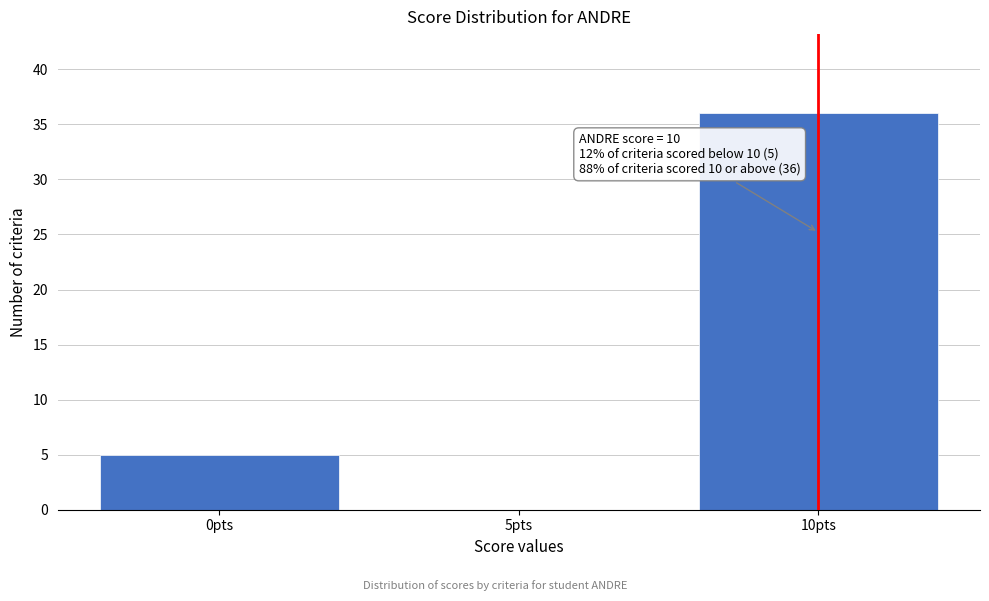

Reading left to right, what are all the values shown in this chart?

0pts=5	5pts=0	10pts=36